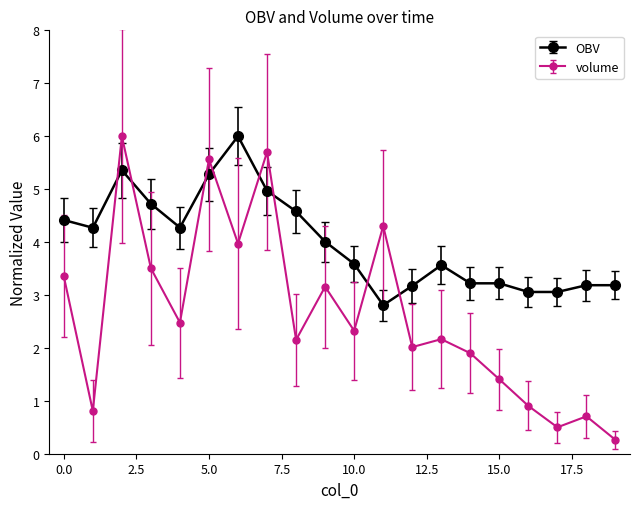

How many values in the OBV series exceed 4?

10